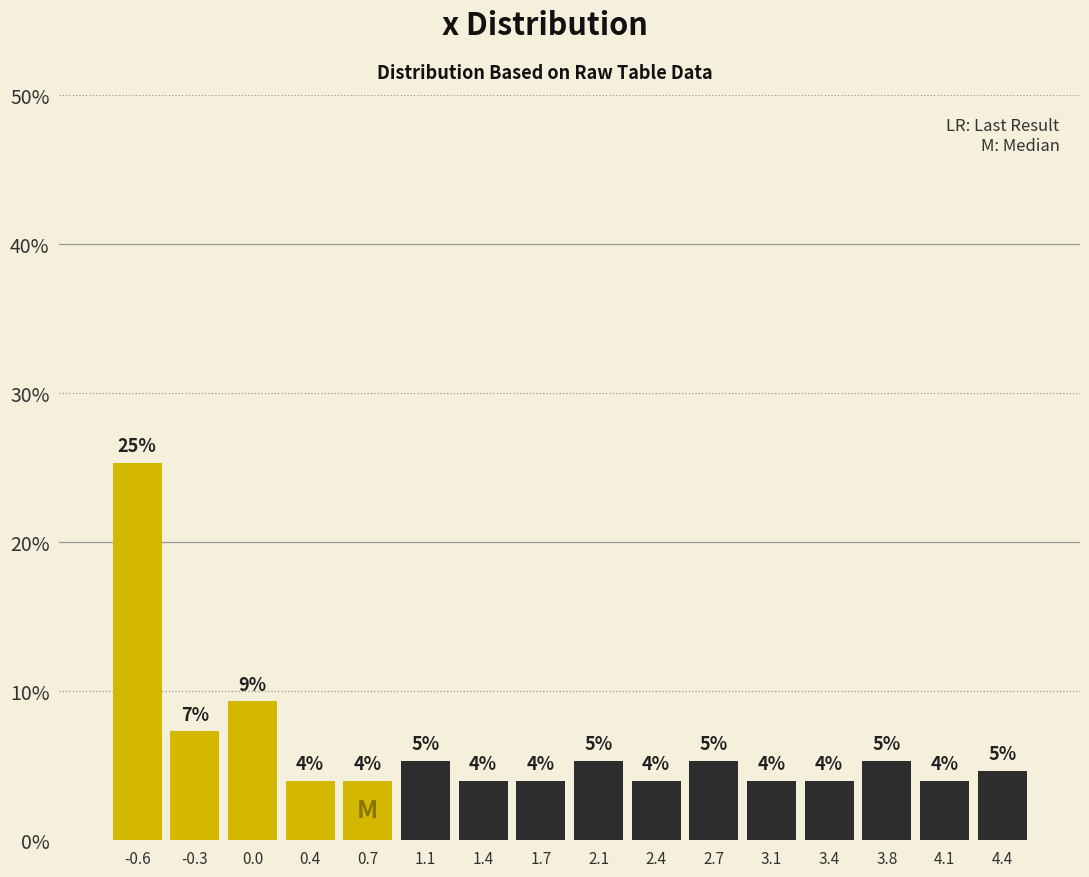

Which range on the x-axis has the tallest bar?

-0.80 to -0.45